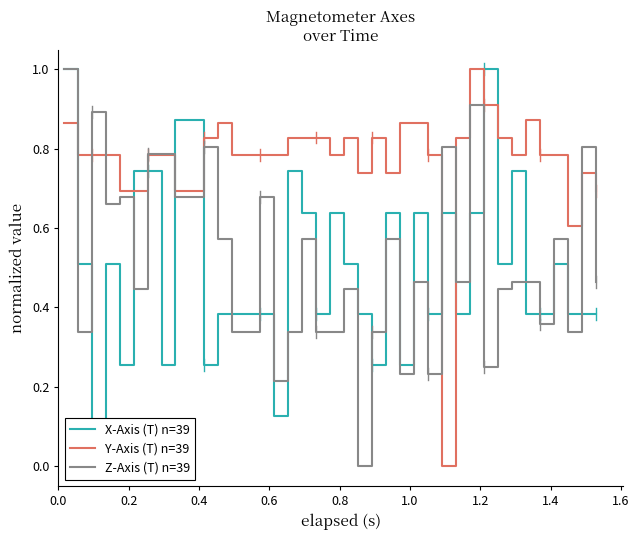

In X-Axis (T) n=39, how many points are higher than both neighbors (excluding endpoints)?

9